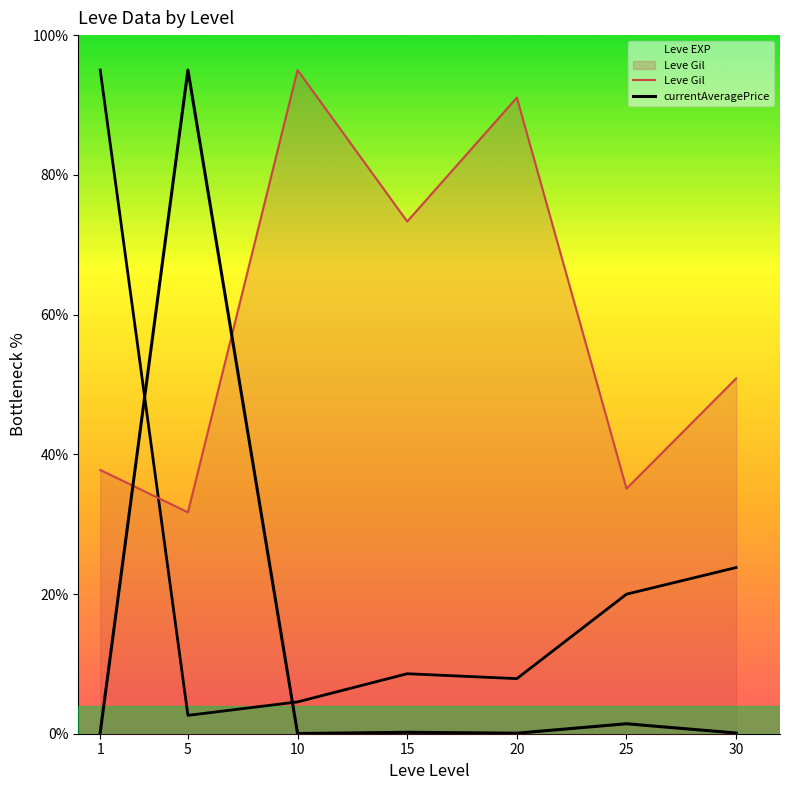

Where does the Leve Gil series first go above 50?

10